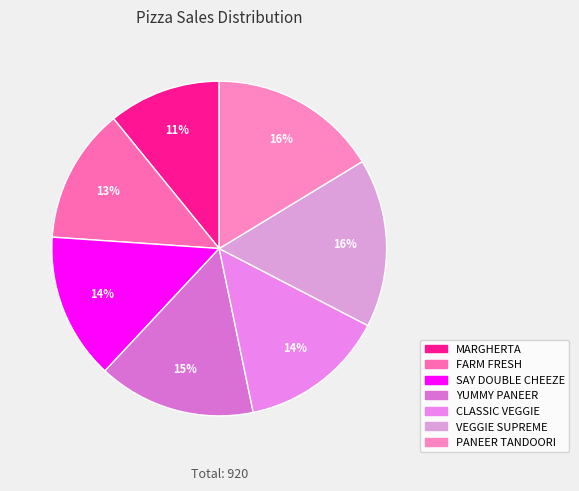

Combined, what portion of the pie is MARGHERTA and VEGGIE SUPREME?

27.2%